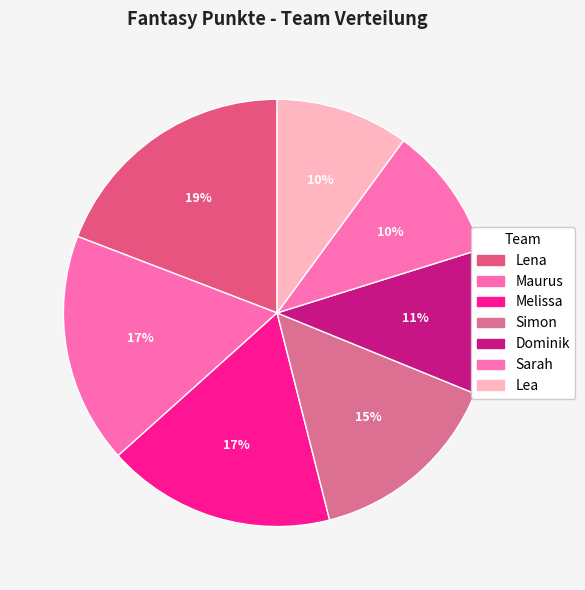

What percentage is the Dominik slice, to the nearest percent?

11%